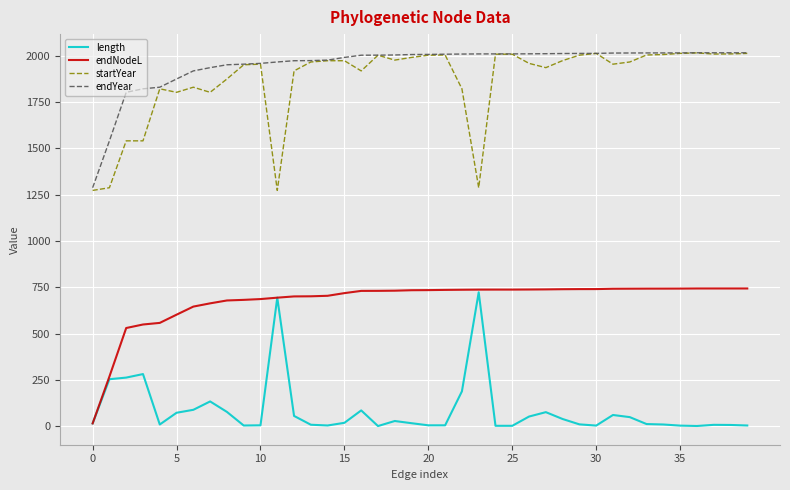

How many lines are shown in the chart?

4